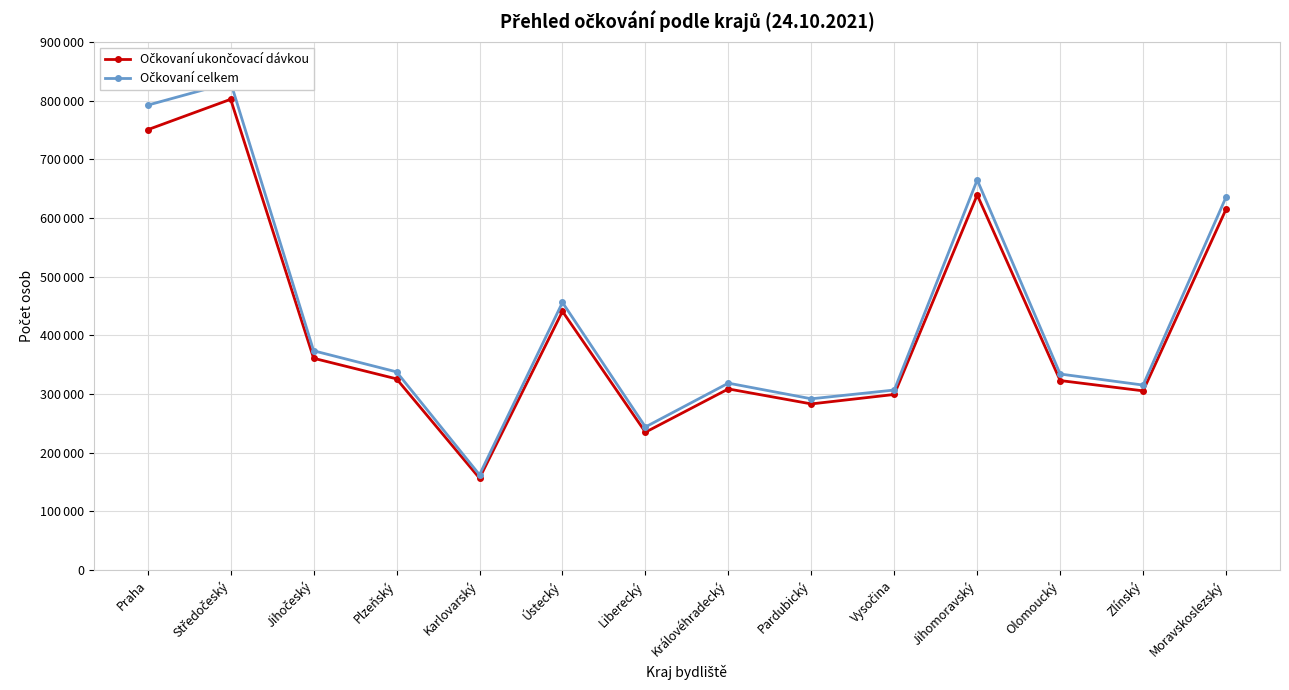

How many data points does each series have?

14